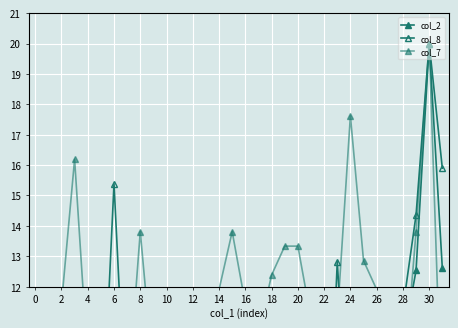

At which label does col_2 first exceed 2?

6